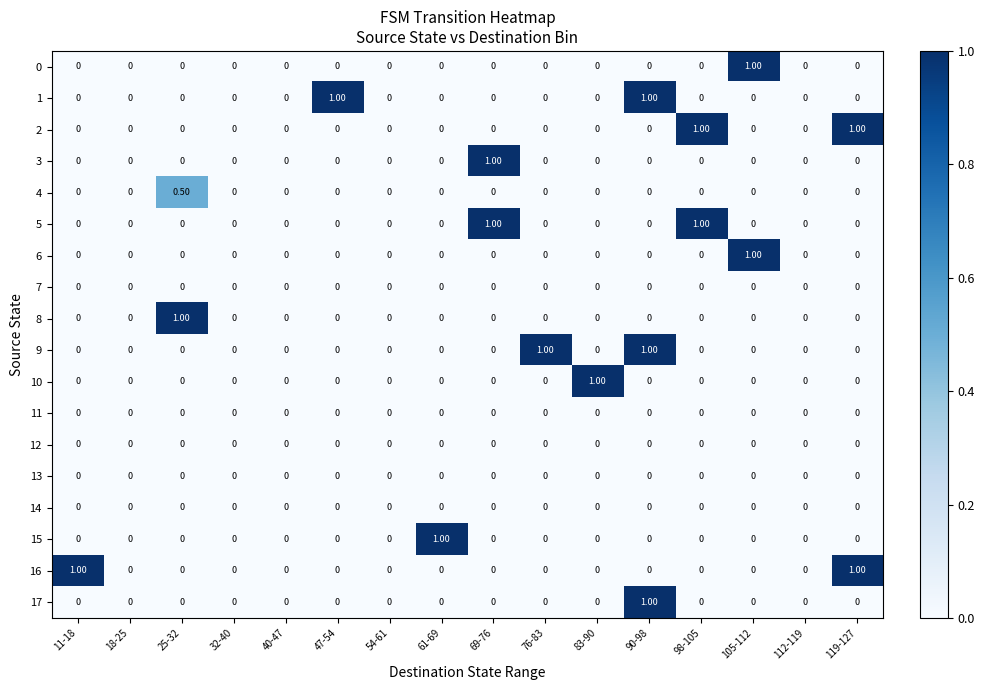

Between 25-32 and 54-61, which series saw the biggest shift?

8